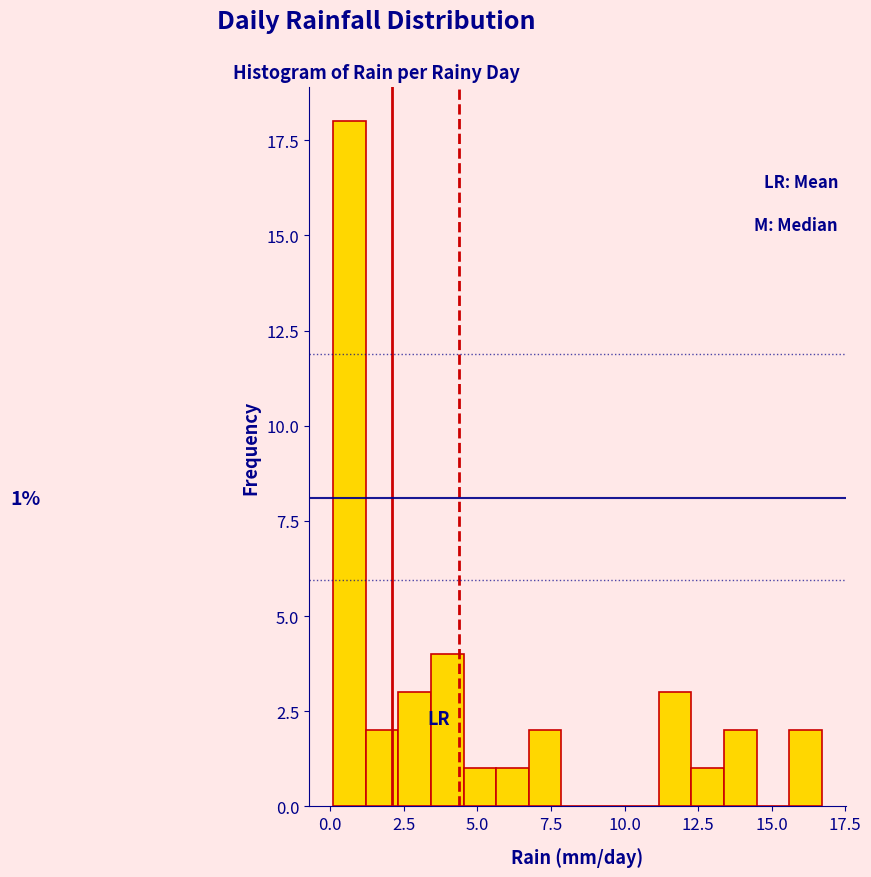

Around what value on the x-axis is the tallest bar? Give the approximate position of its centre, as read against the axis.

0.5